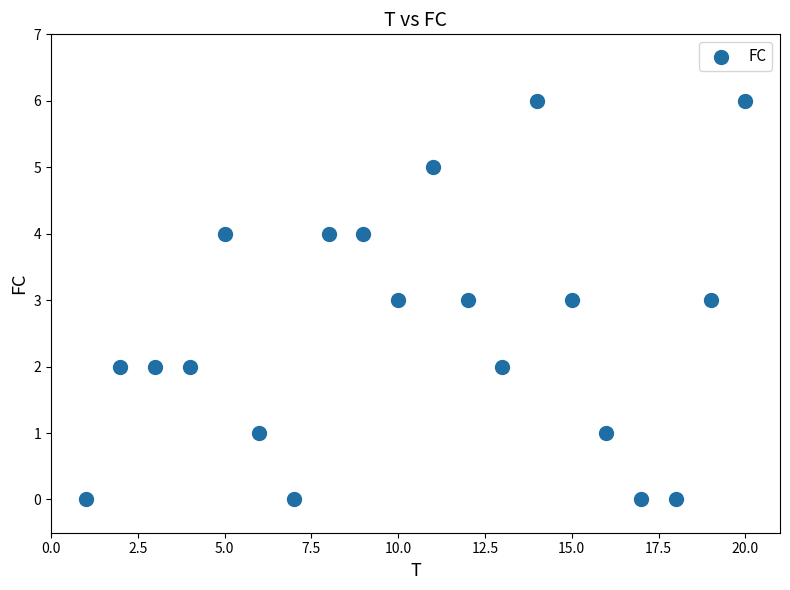

What is the range of X values (max minus min)?

19